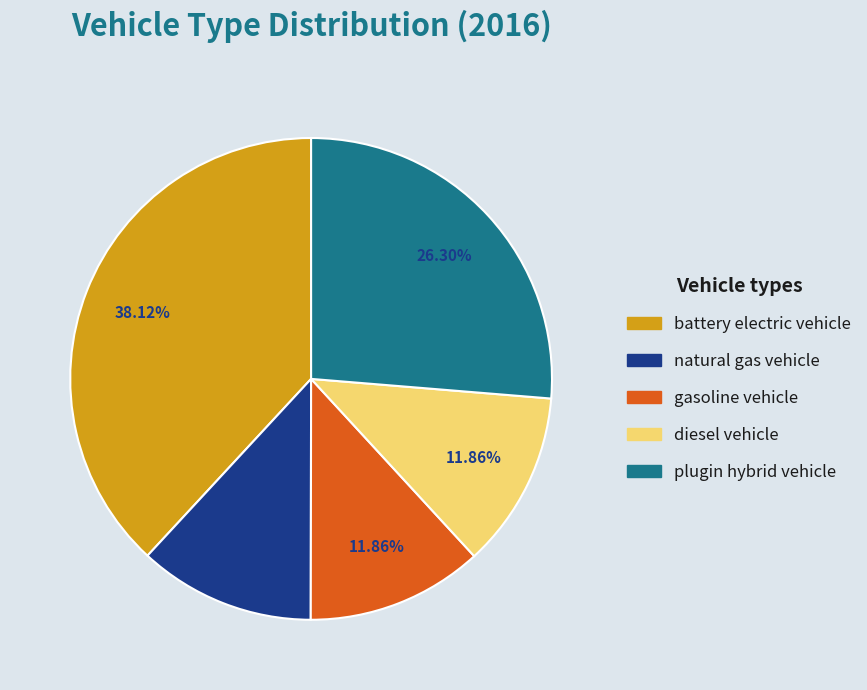

Combined, do plugin hybrid vehicle and natural gas vehicle account for over 50%?

No